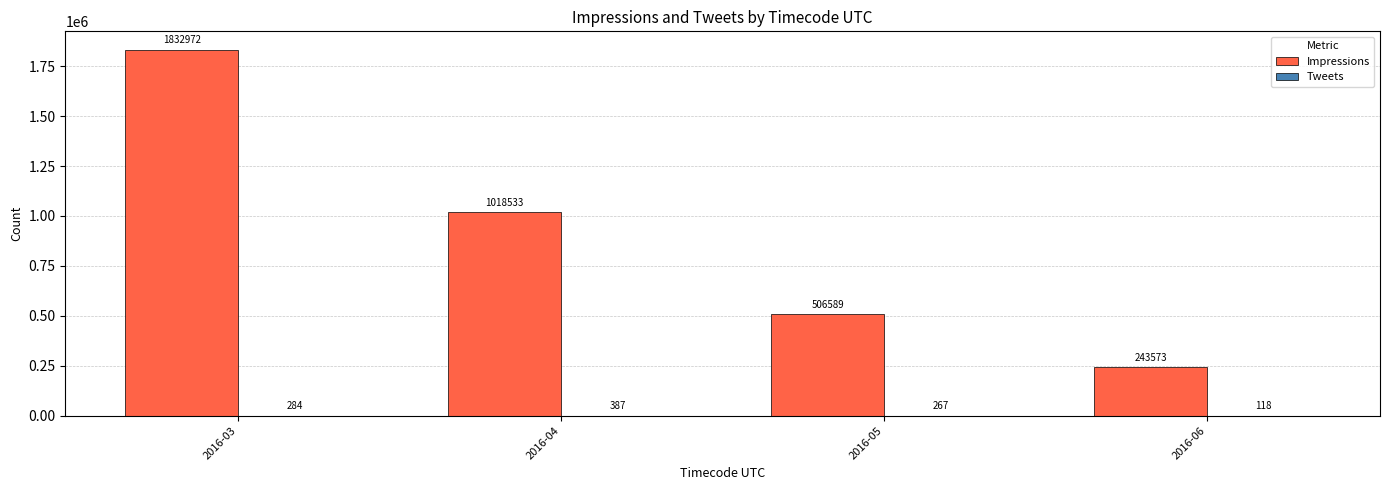

The value of Impressions at 2016-05 is 162657. True or false?

False